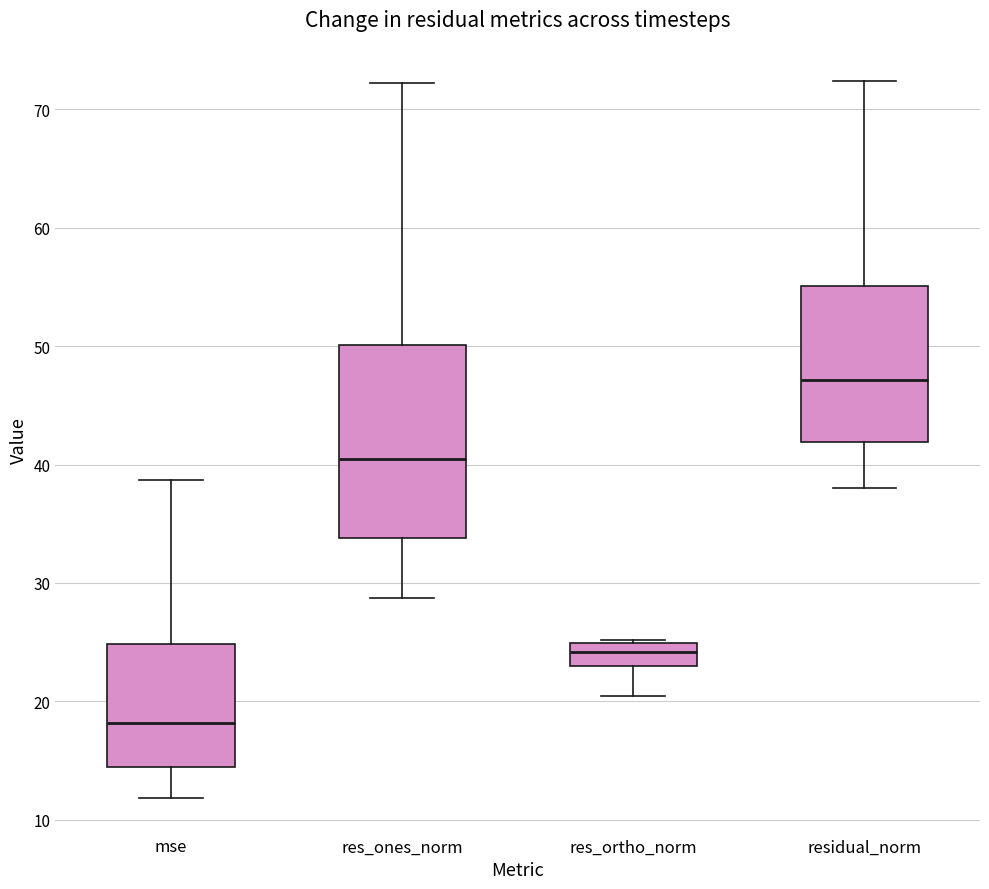

Where is the lower edge of the box for res_ortho_norm on the y-axis? The values are not printed on the chart, so give them approximately, as read against the axis.

23